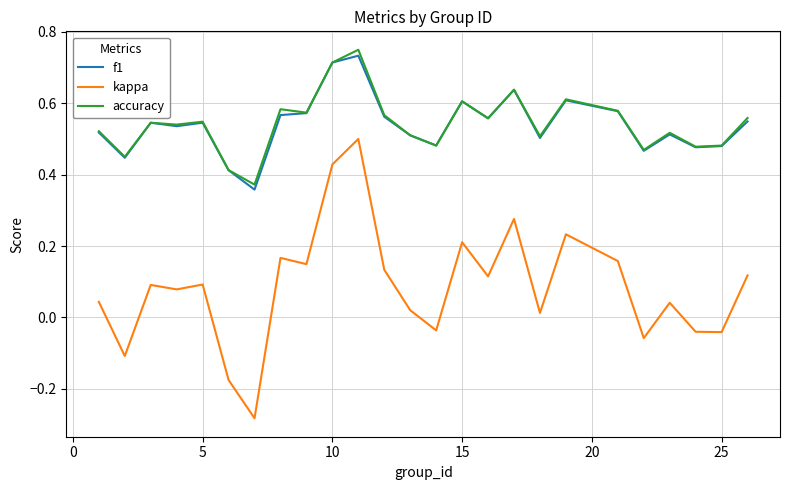

Which series has the largest range (max minus min)?

kappa